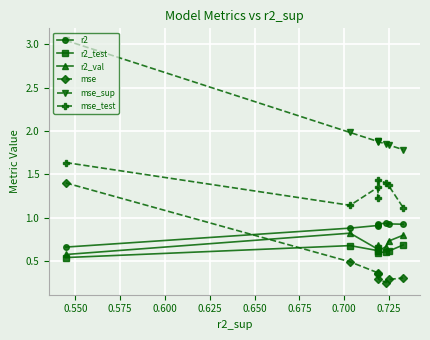

Which series has the largest total across all categories?

mse_sup